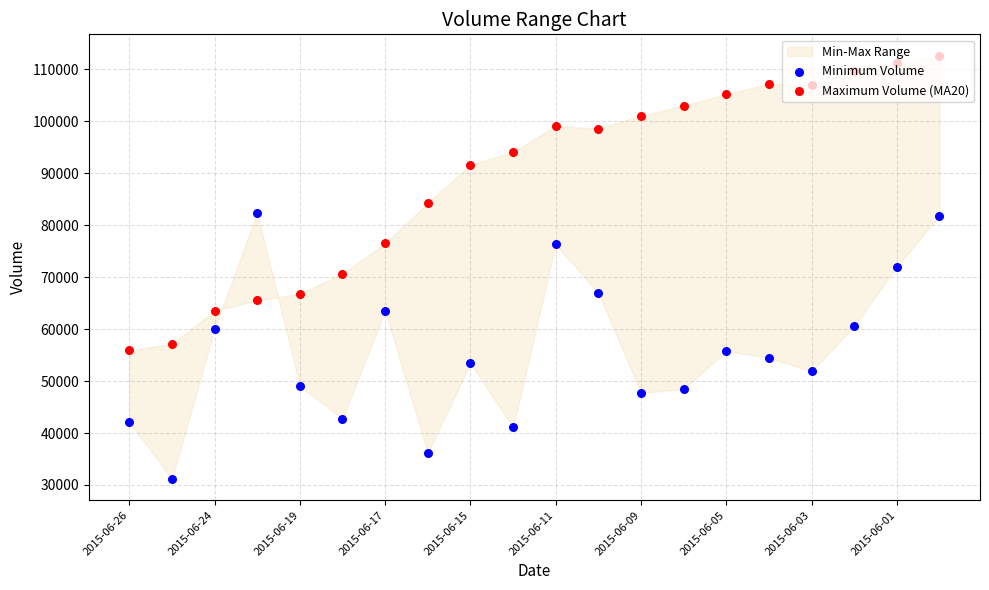

Which series contains the highest Y value?

Maximum Volume (MA20)